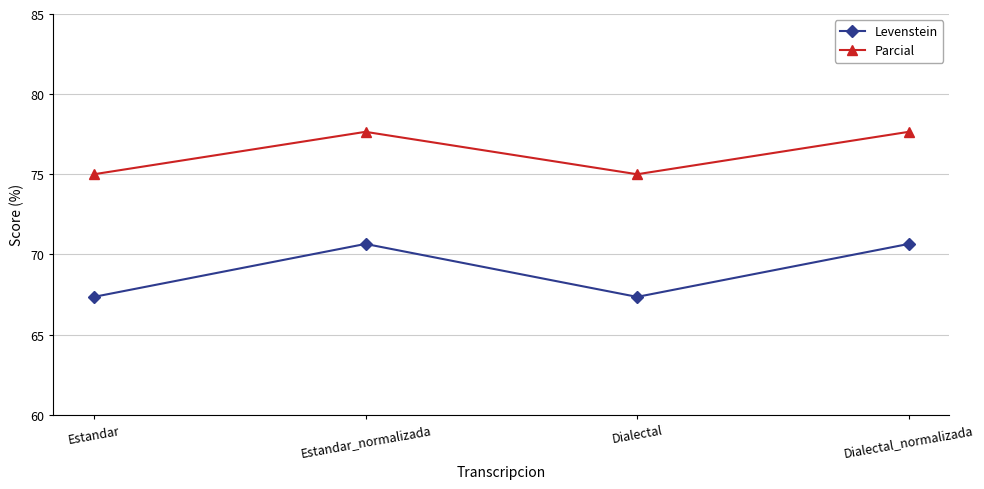

How many data points in Levenstein are less than 70?

2